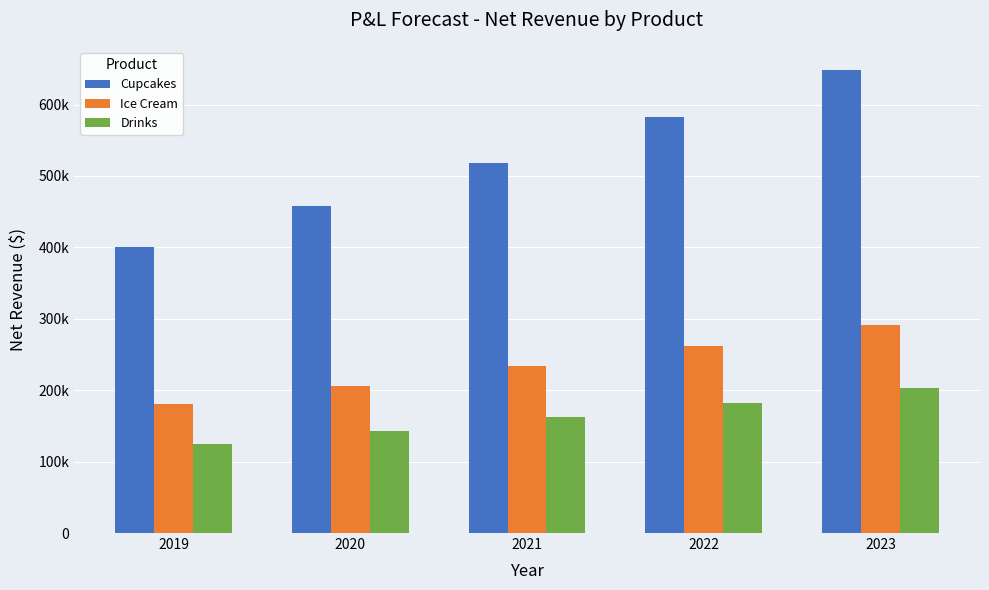

List the series in order of their overall mean, lowest first.

Drinks, Ice Cream, Cupcakes